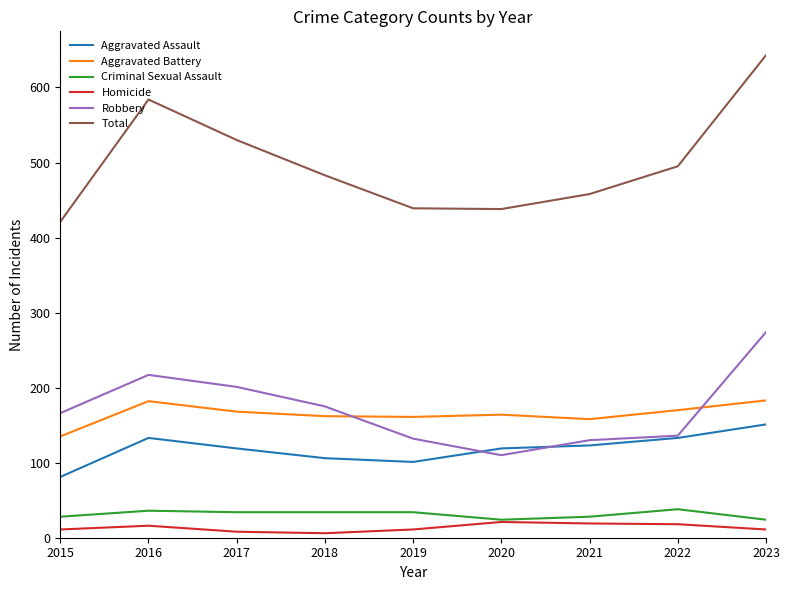

Where do Robbery and Aggravated Battery first cross each other?

2018 and 2019